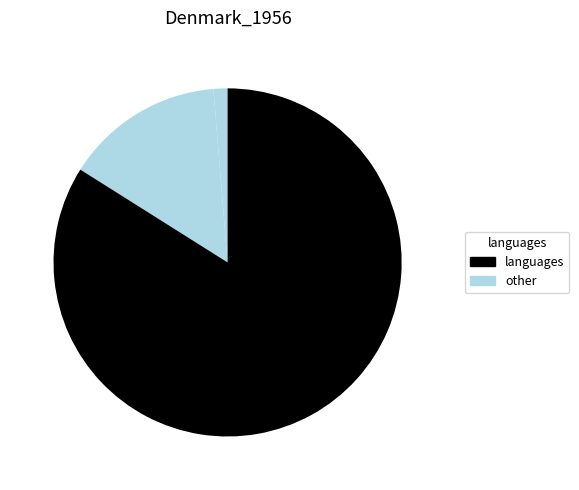

Count the number of slices in the pie.

3